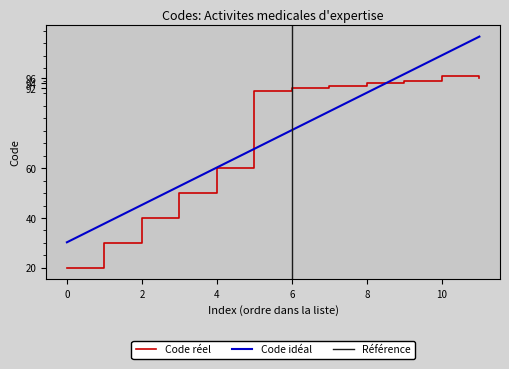

True or false: Code réel has a value of 94.0 at 8.

True